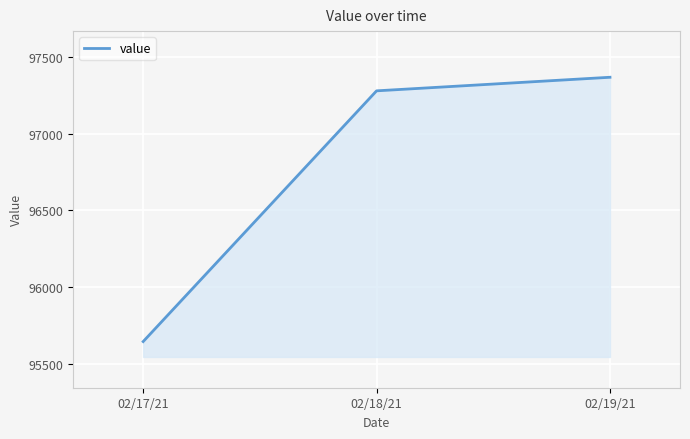

What is the sum of all values?

290291.2